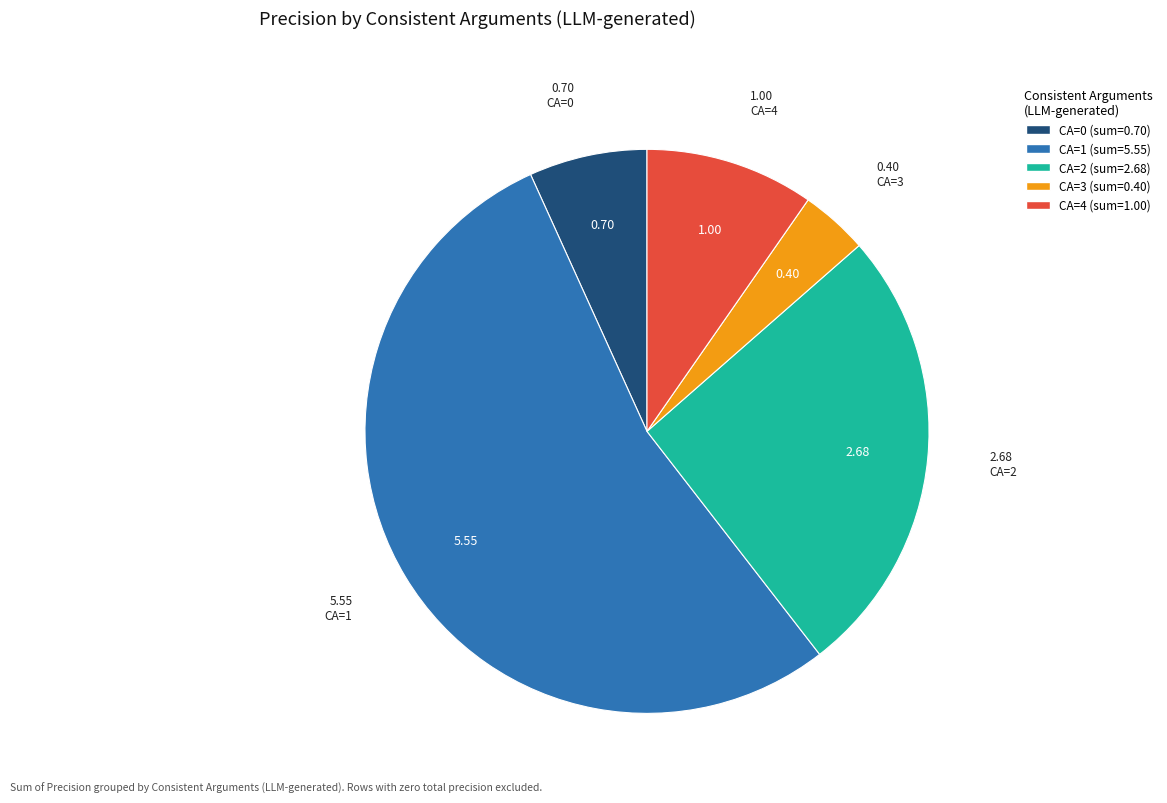

Does any single category account for the majority?

Yes